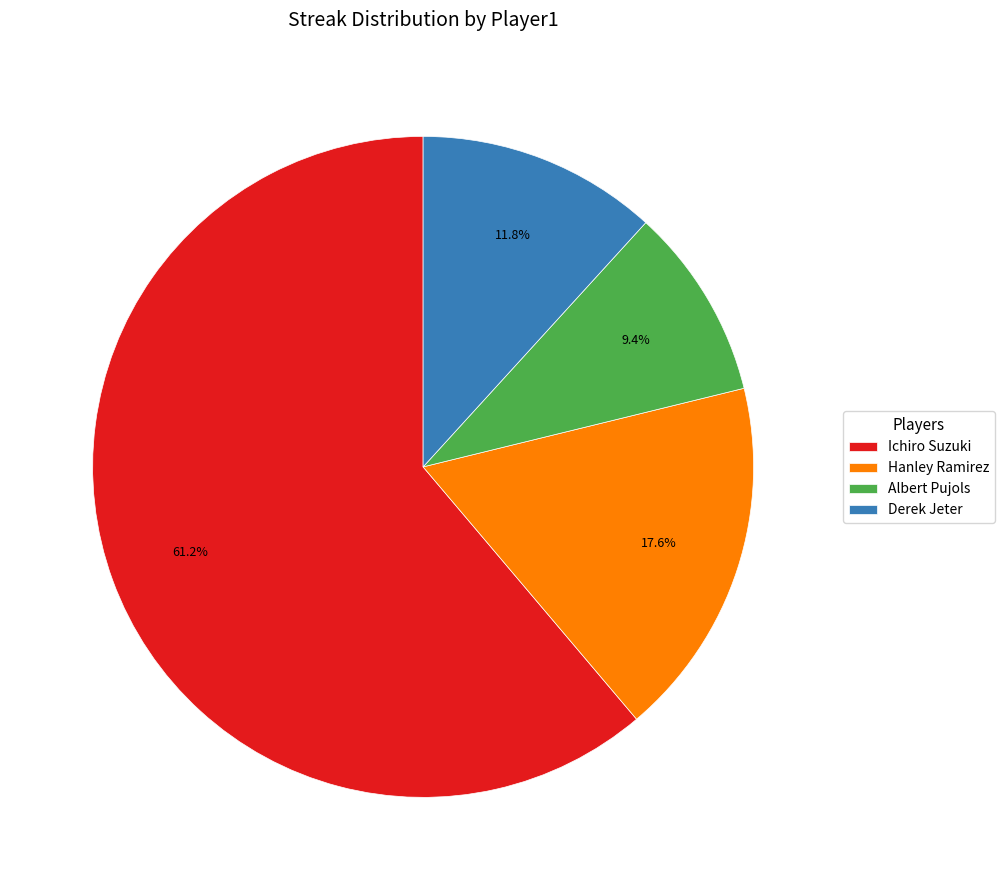

Is the sum of Albert Pujols and Derek Jeter greater than half?

No